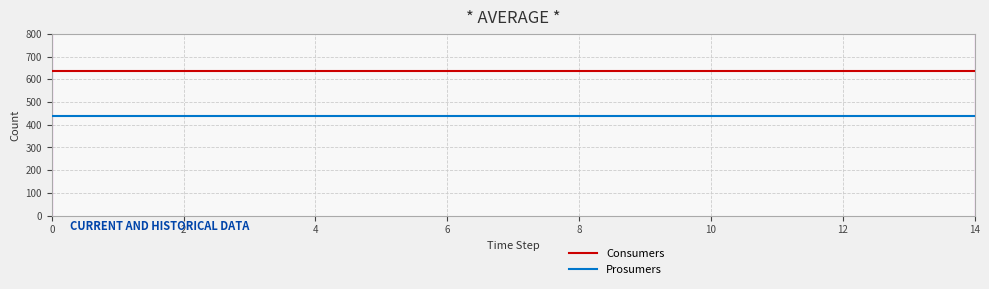

True or false: Prosumers and Consumers intersect in this chart.

False